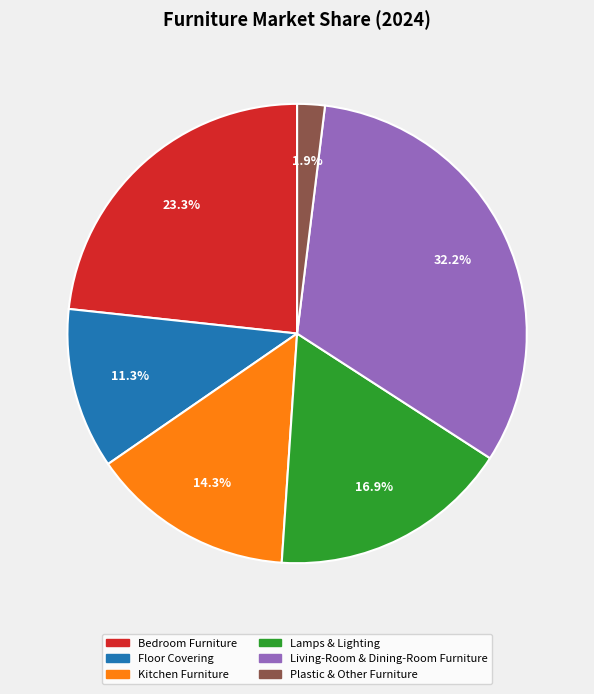

What percentage is the Kitchen Furniture slice, to the nearest percent?

14%